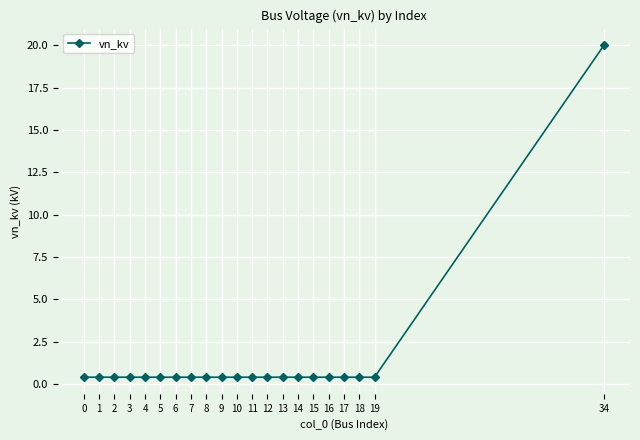

What is the difference between the maximum and minimum values?

19.6